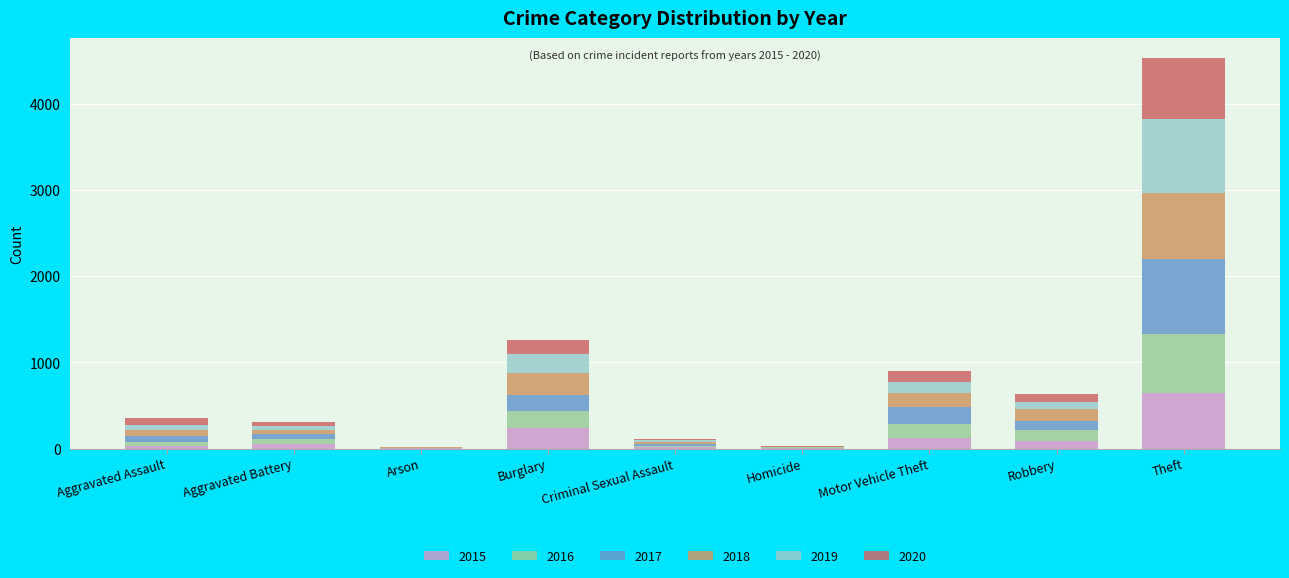

What is the maximum value for 2015?

641